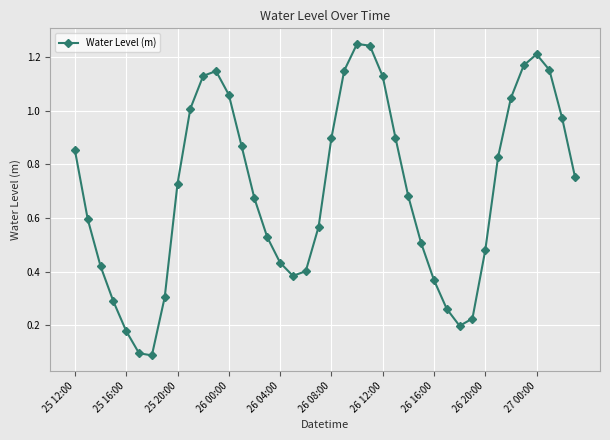

How many interior local valleys (lower than both neighbors) does the data have?

3